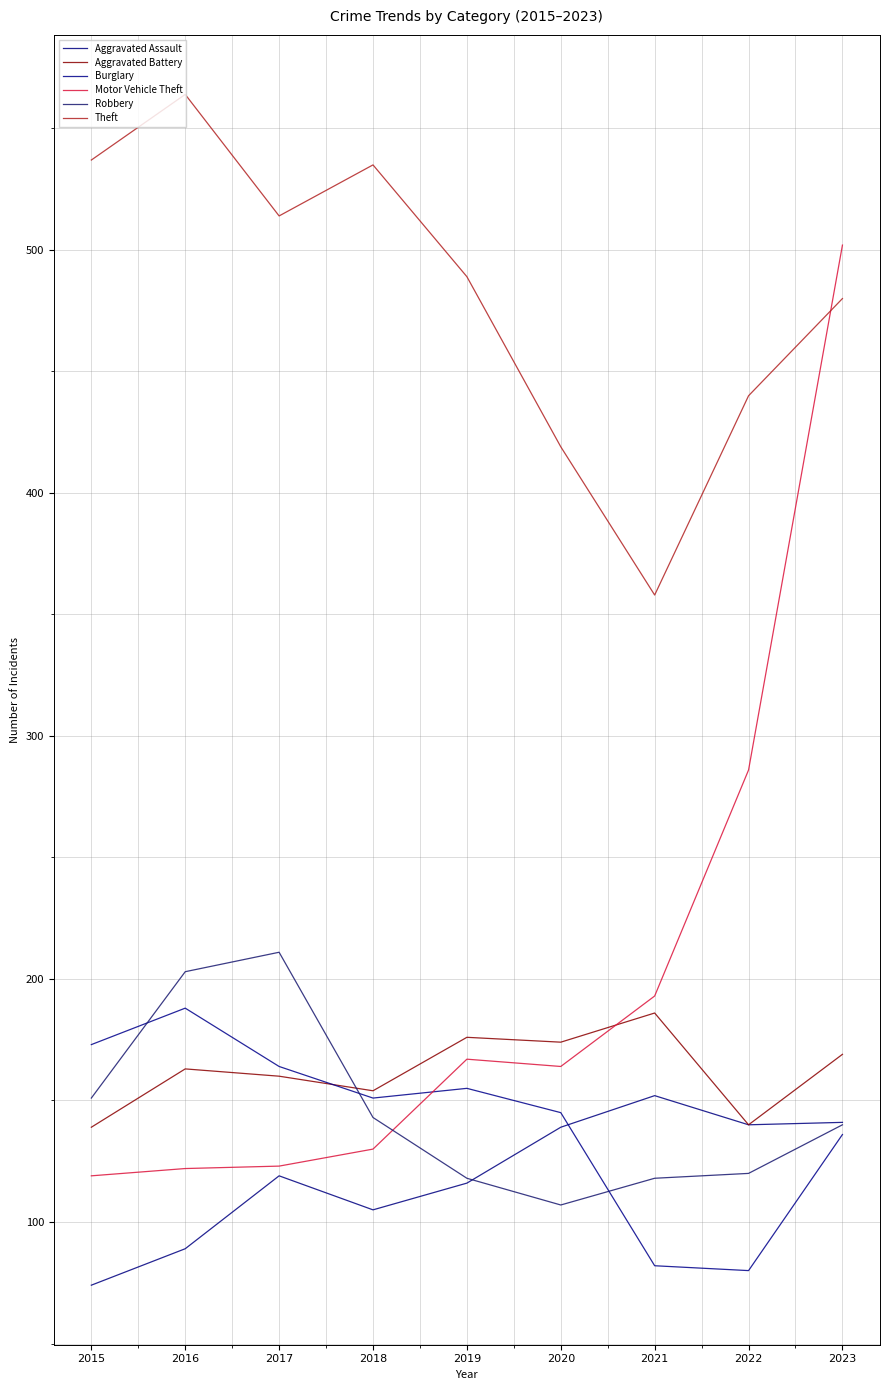

At 2016, list the series in order from smallest to largest.

Aggravated Assault, Motor Vehicle Theft, Aggravated Battery, Burglary, Robbery, Theft